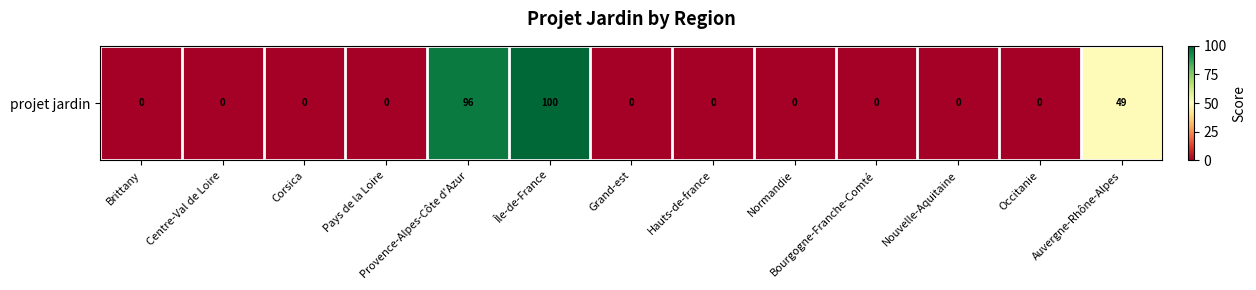

What is the greatest value displayed?

100